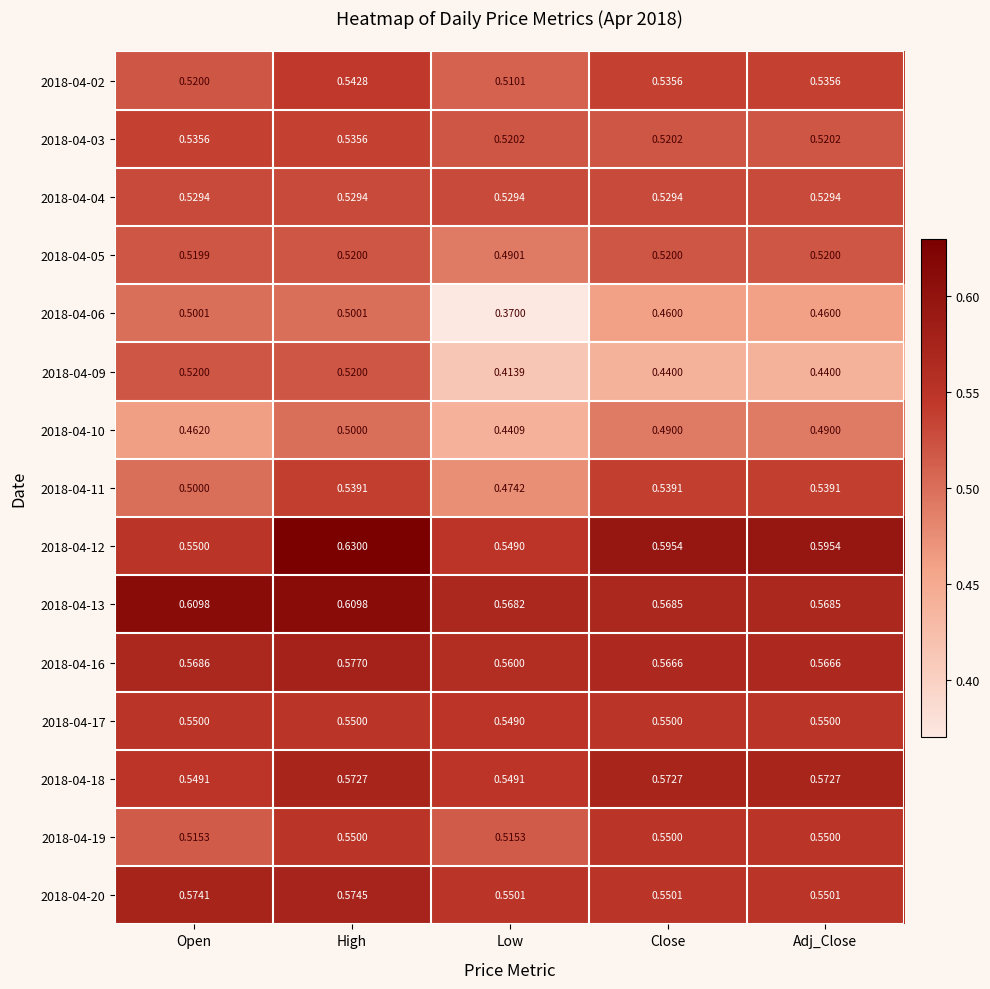

Is the value of 2018-04-02 at Low greater than the value of 2018-04-13 at Close?

No